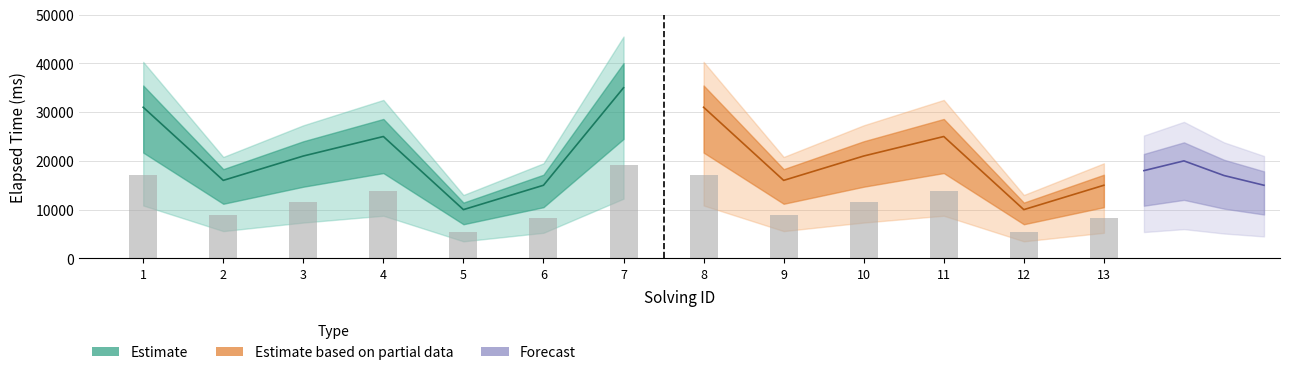

Count the number of categories in the chart.

13